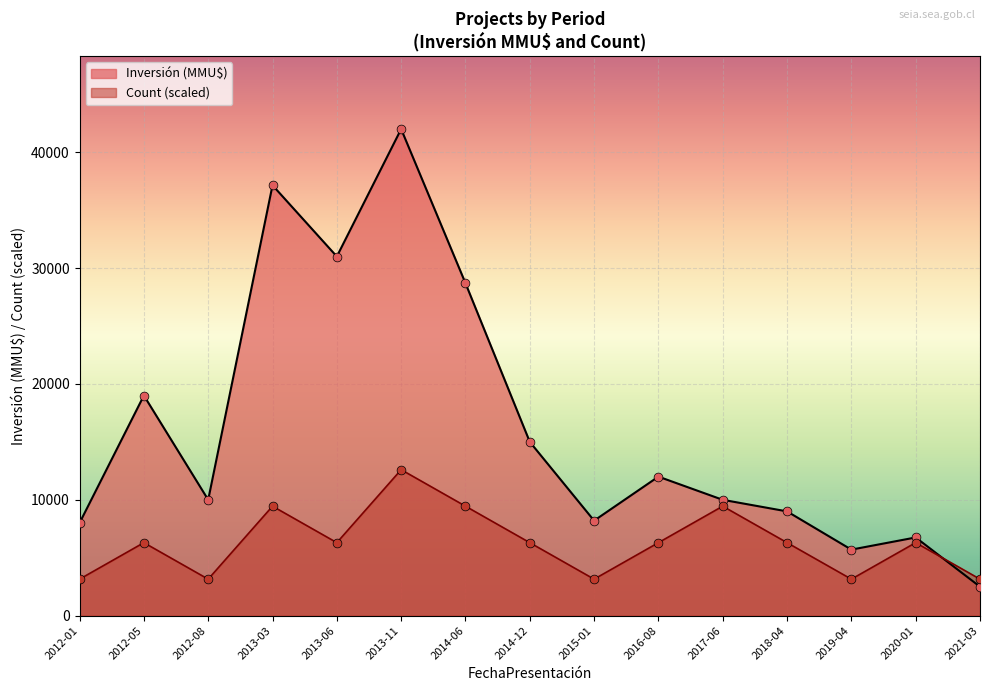

Which series has the largest Y range (max minus min)?

Investment (MMU$)